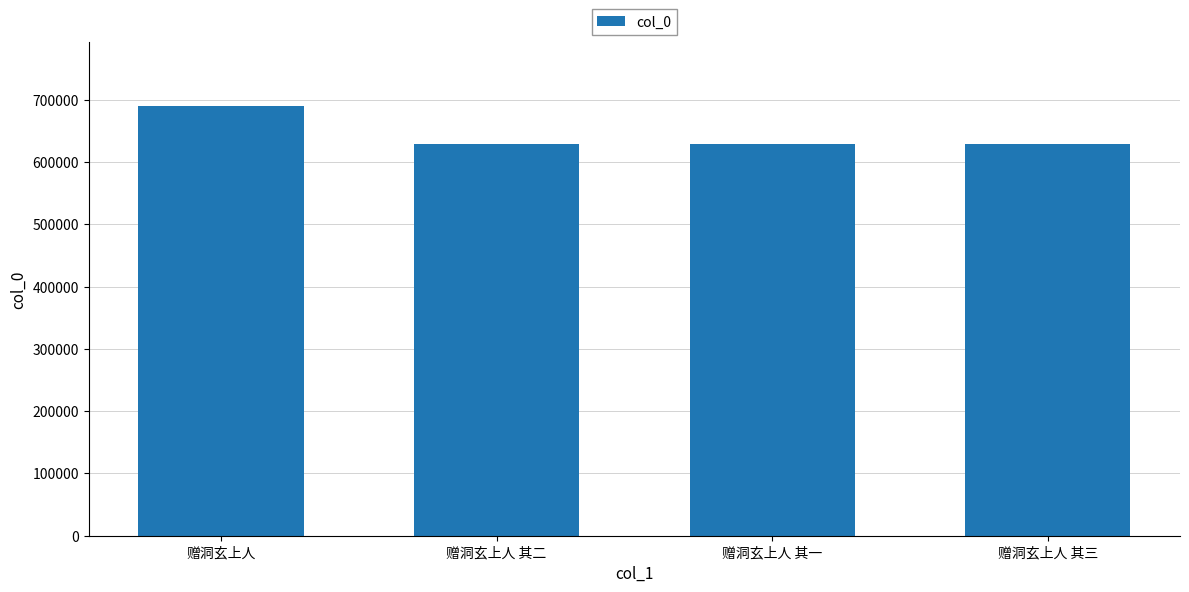

Which label corresponds to the largest value in the chart?

赠洞玄上人